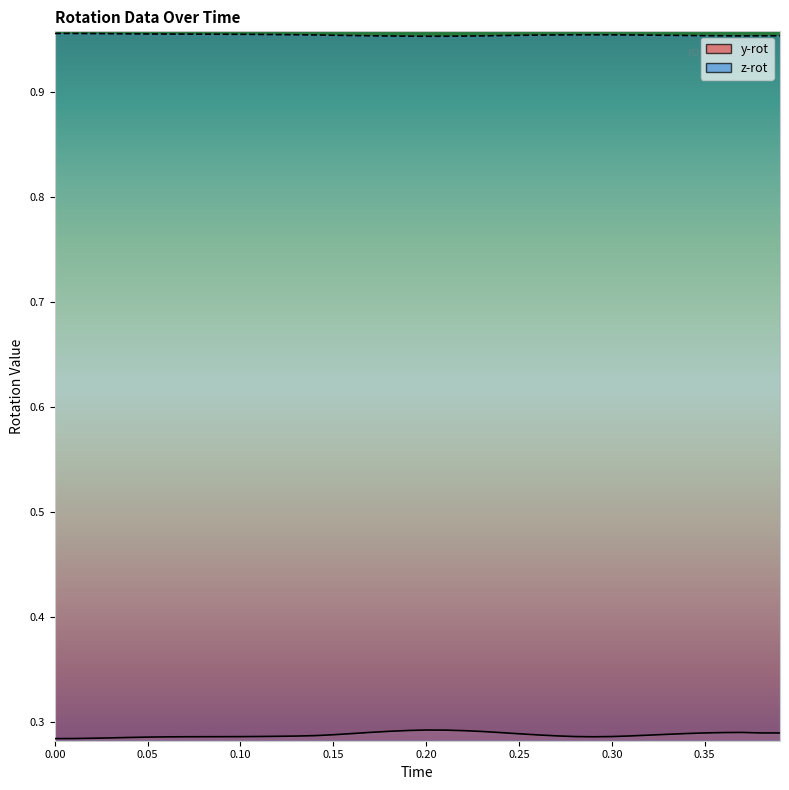

True or false: z-rot line and y-rot line intersect in this chart.

False